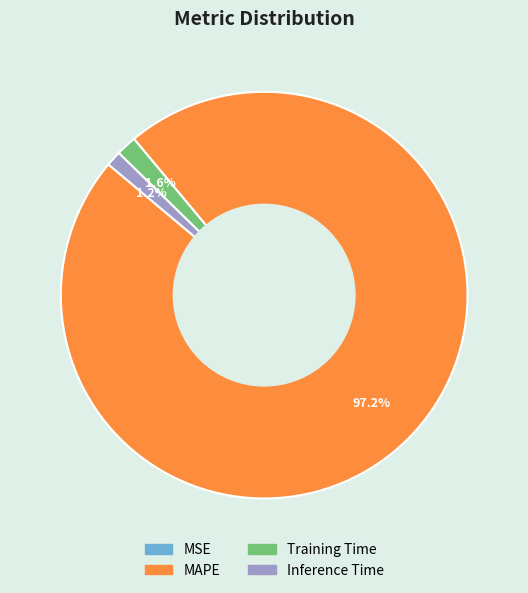

Which slice is the largest?

MAPE